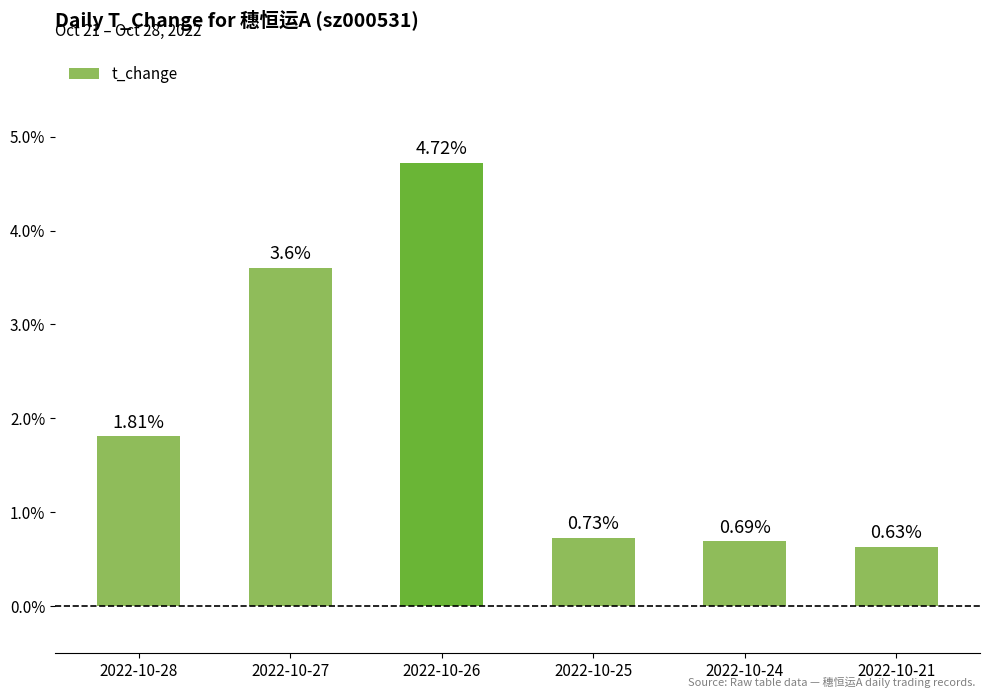

Which category has the highest value across all series?

2022-10-26